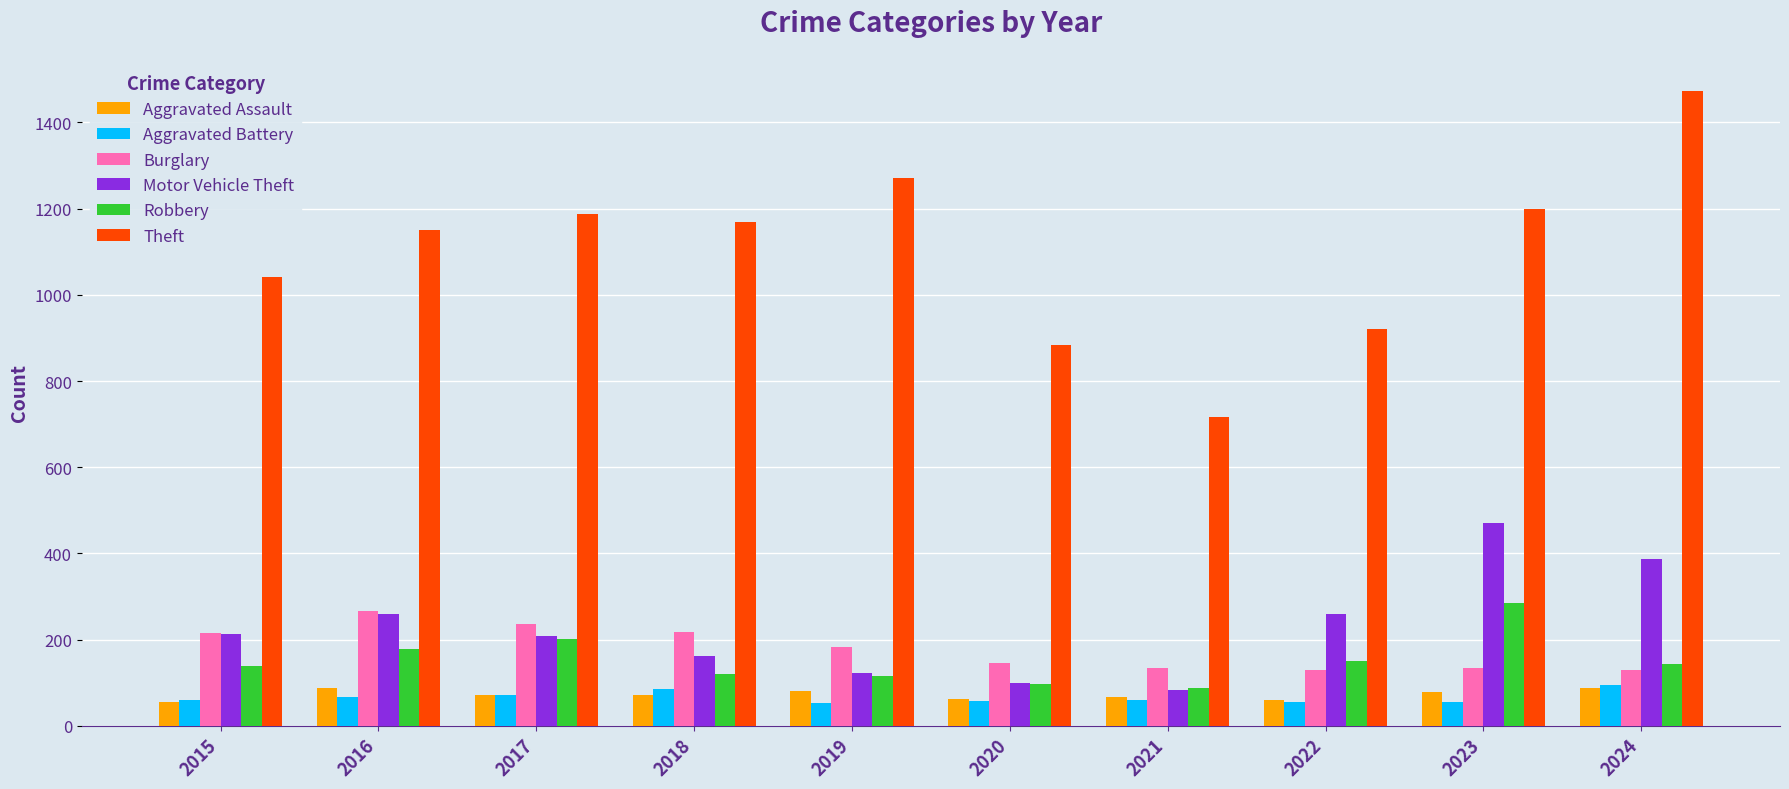

What are all the series names shown in the legend?

Aggravated Assault, Aggravated Battery, Burglary, Motor Vehicle Theft, Robbery, Theft